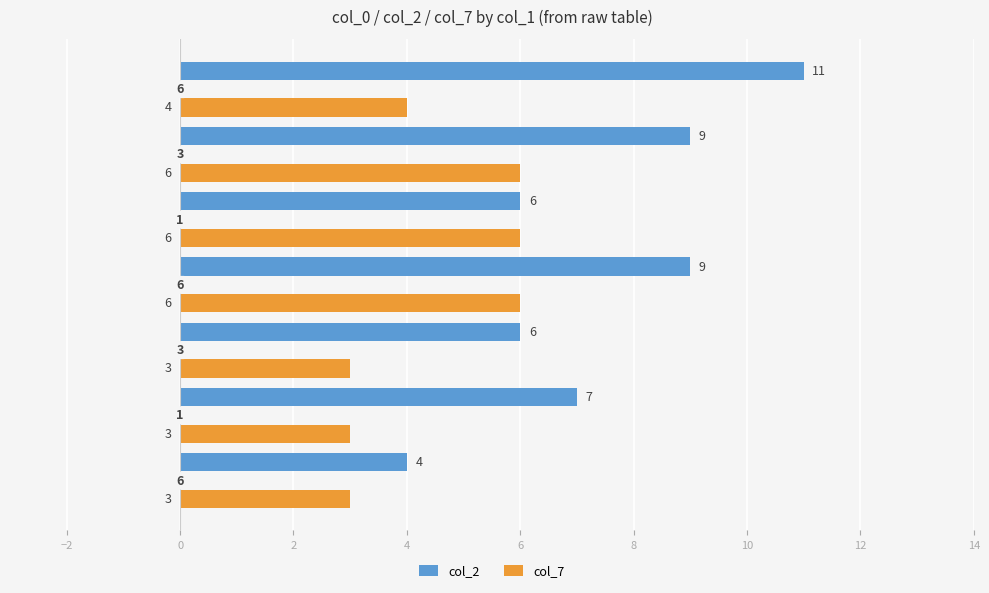

What is the difference between the maximum and second lowest values in the col_7 series?

3